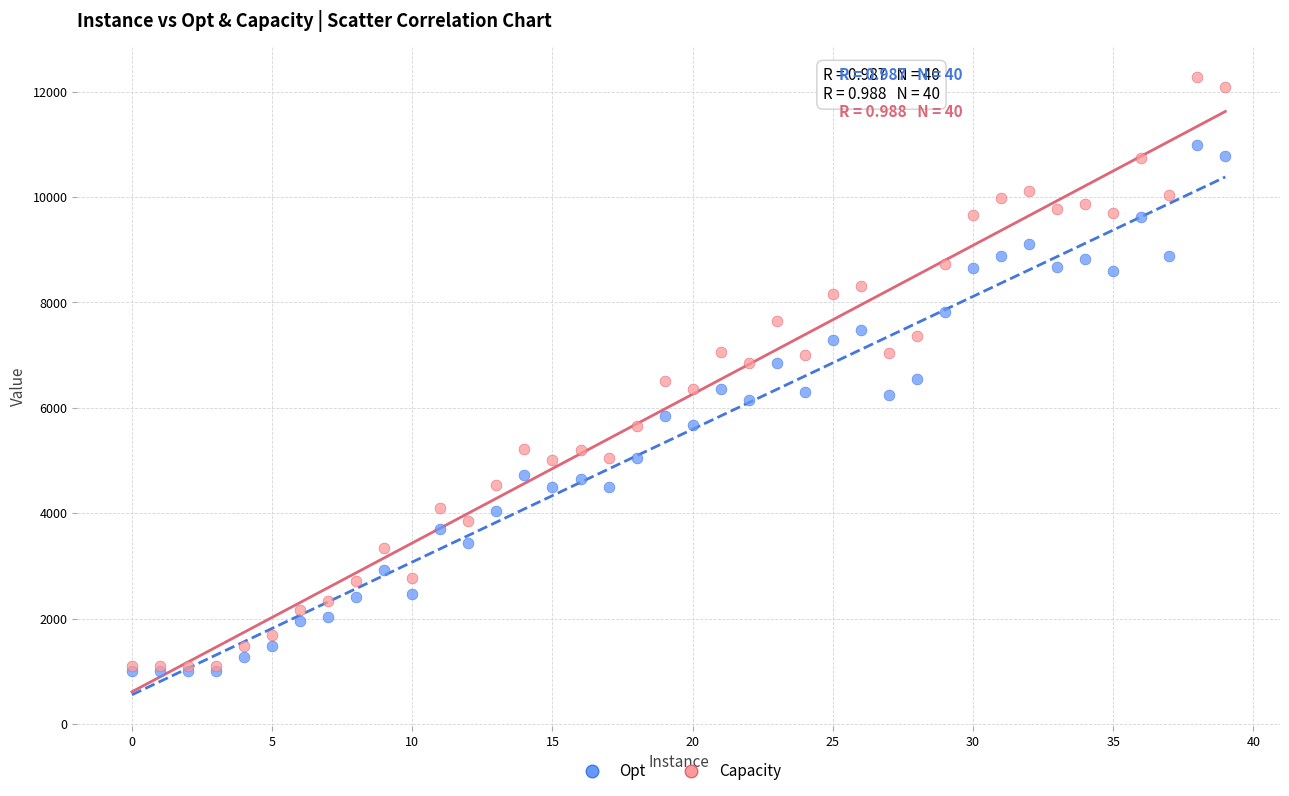

What are all the series names shown in the legend?

Opt, Capacity